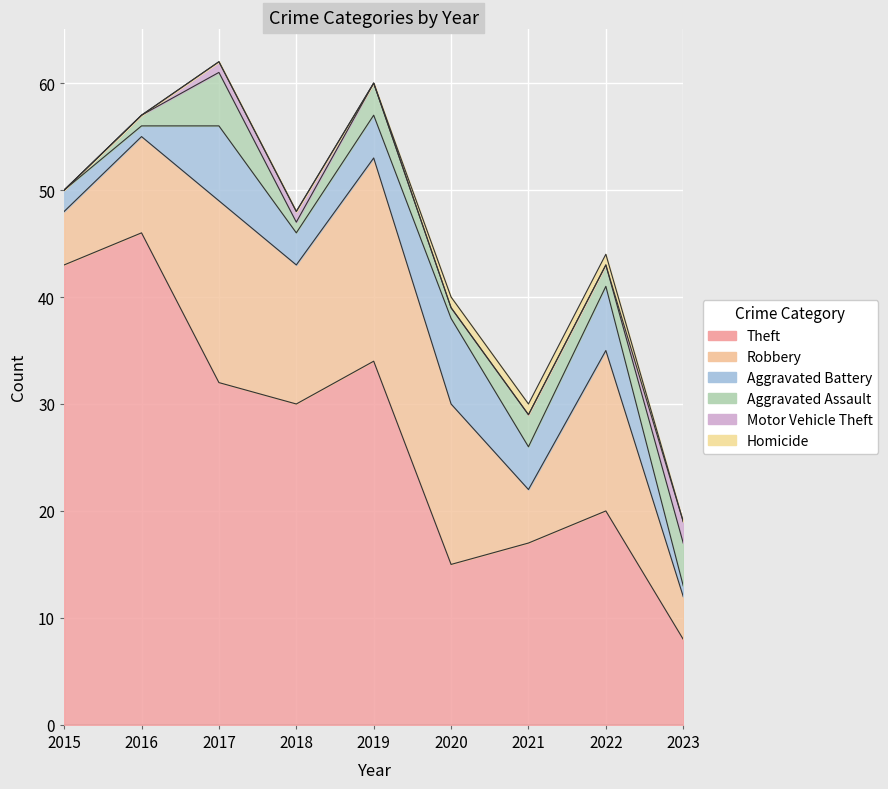

What is the value of the Theft point at the 5th from the left?

34